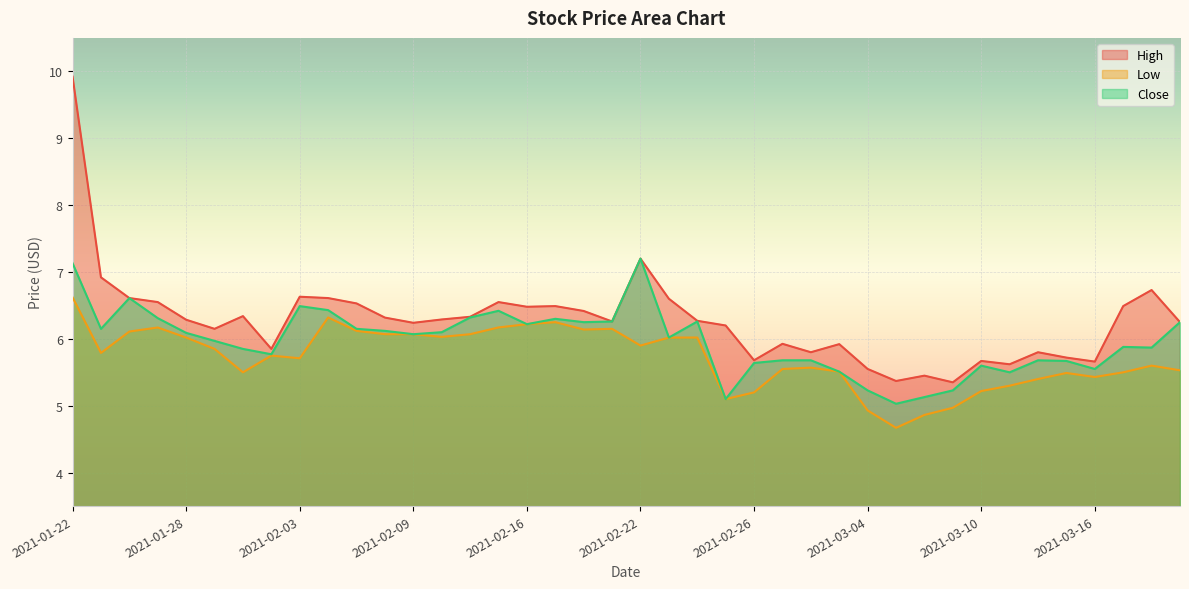

True or false: Close has a value of 8.7 at 2021-02-25.

False